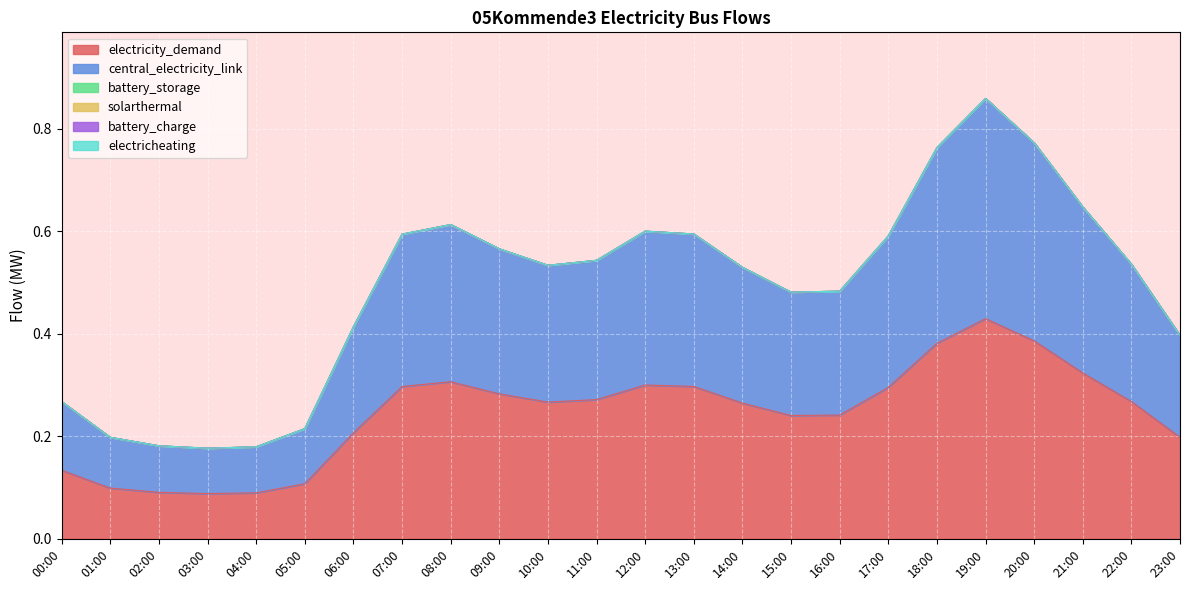

At how many categories does at least one series exceed 0?

24